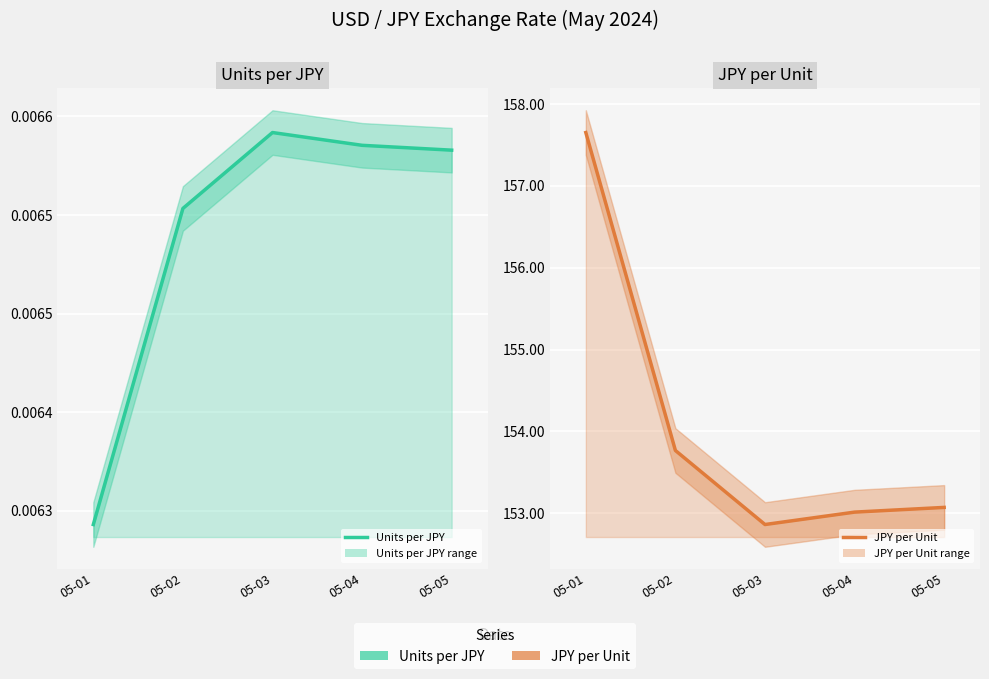

What is the sum of all JPY per Unit values?

770.4